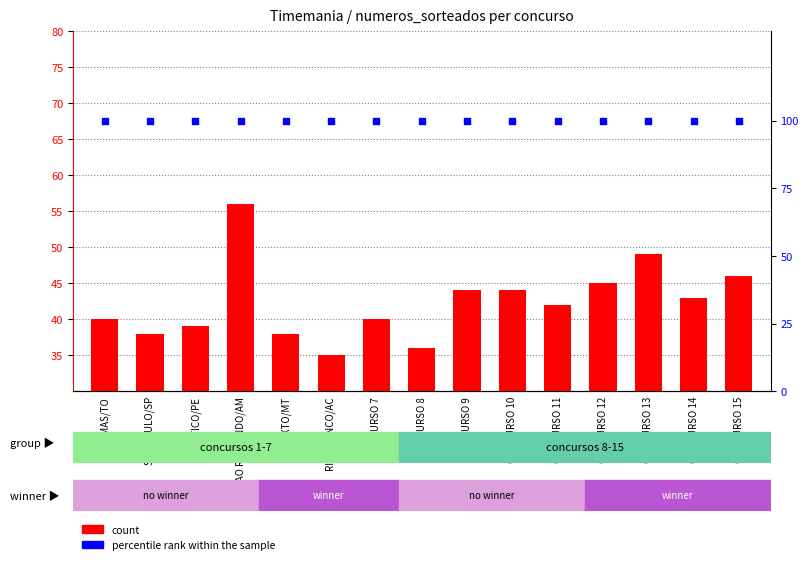

At how many categories does at least one series exceed 85?

15